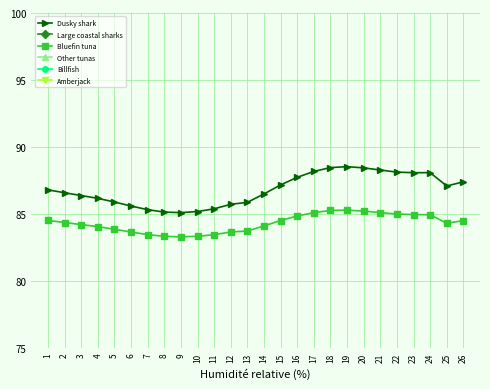

Read the Amberjack value at 16.

122.4